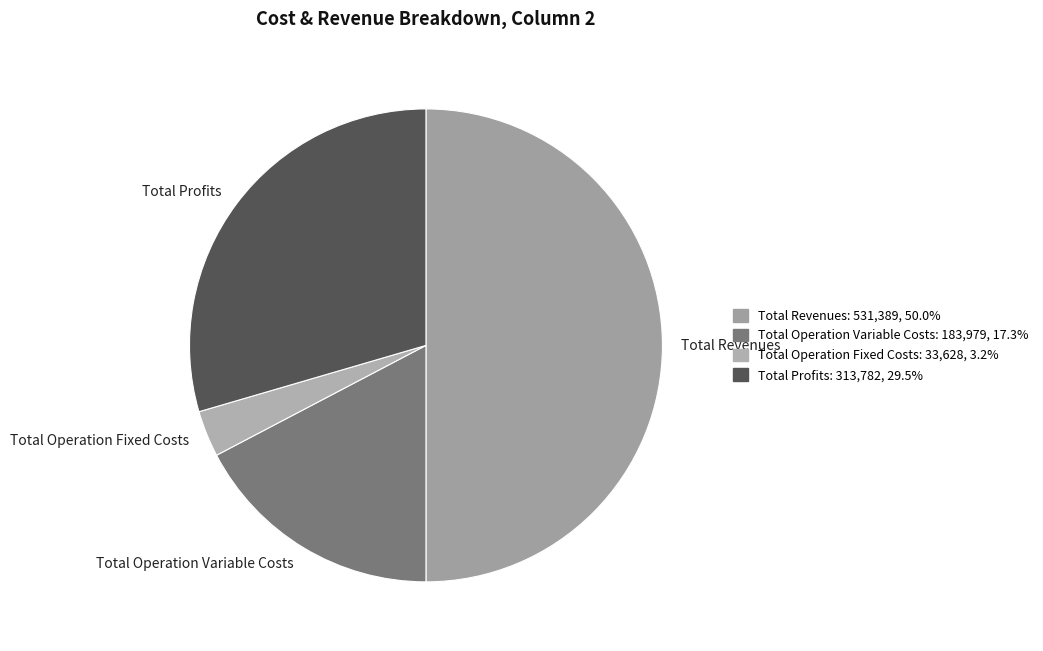

Do Total Revenues and Total Profits together represent more than half of the pie?

Yes